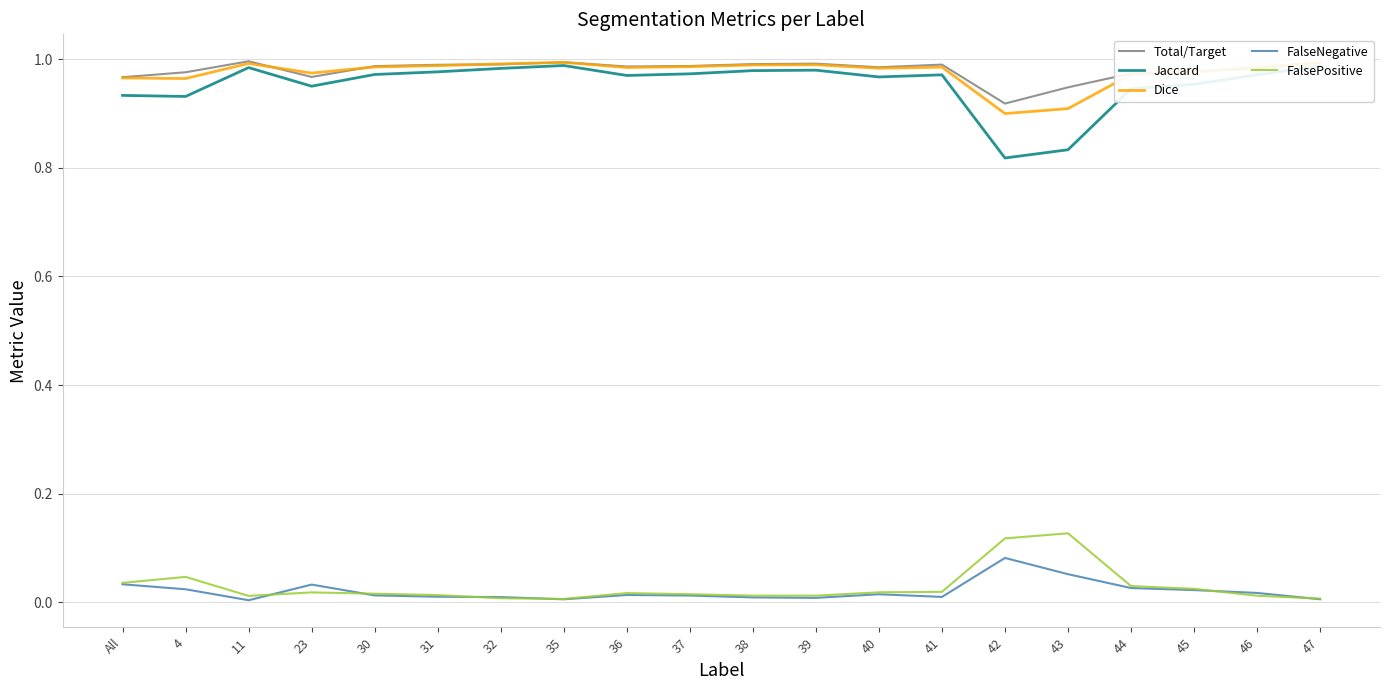

What is the total value across all series at 42?

2.8